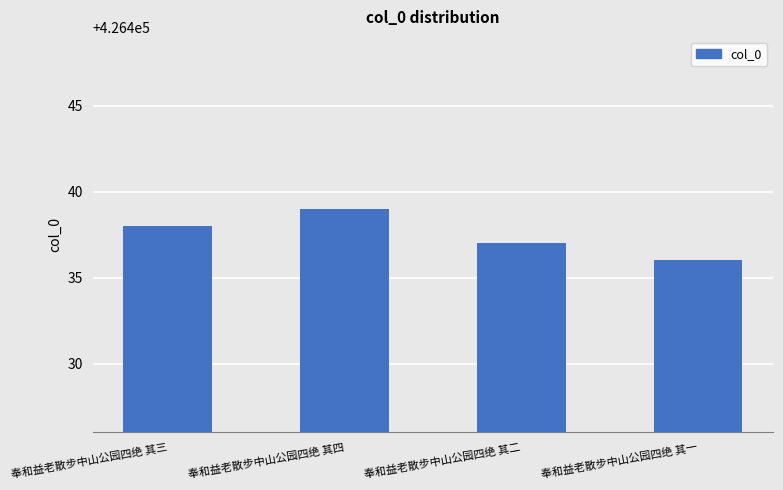

Reading left to right, extract all data points from this chart.

奉和益老散步中山公园四绝 其三=426438	奉和益老散步中山公园四绝 其四=426439	奉和益老散步中山公园四绝 其二=426437	奉和益老散步中山公园四绝 其一=426436